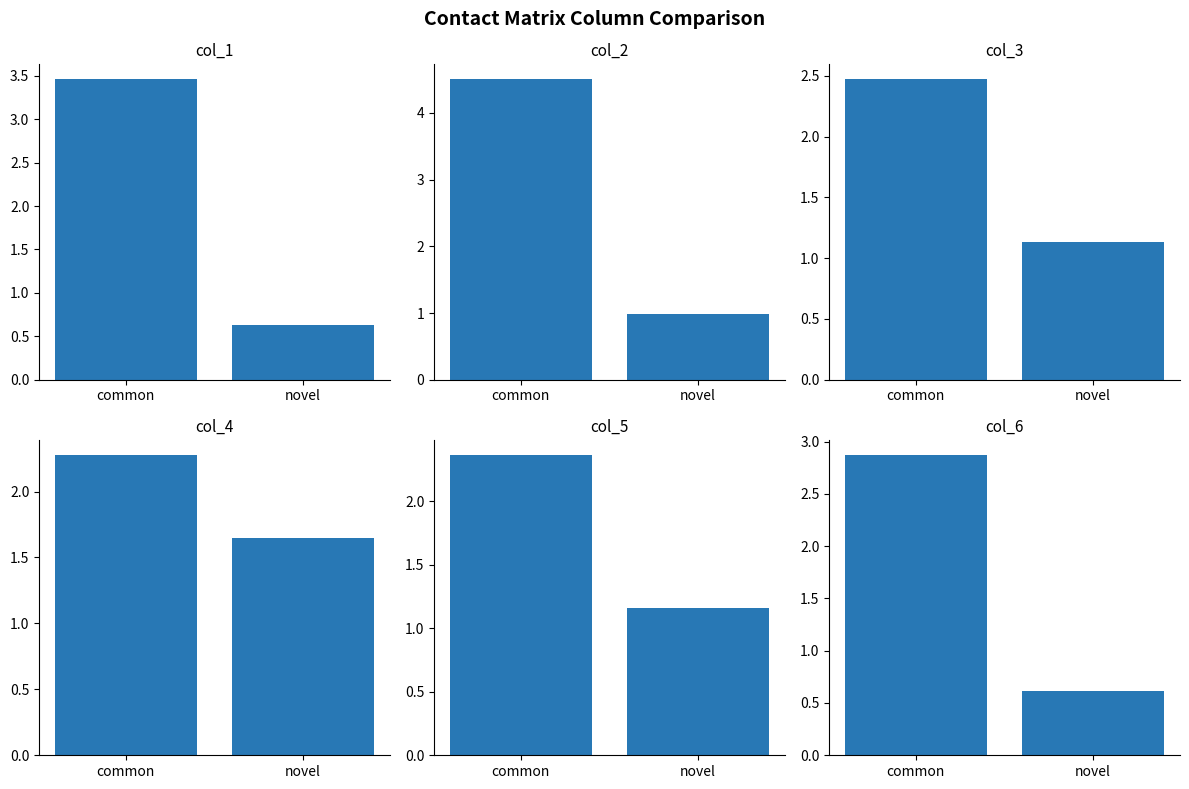

Is it true that col_5 equals 1.4 at common?

False